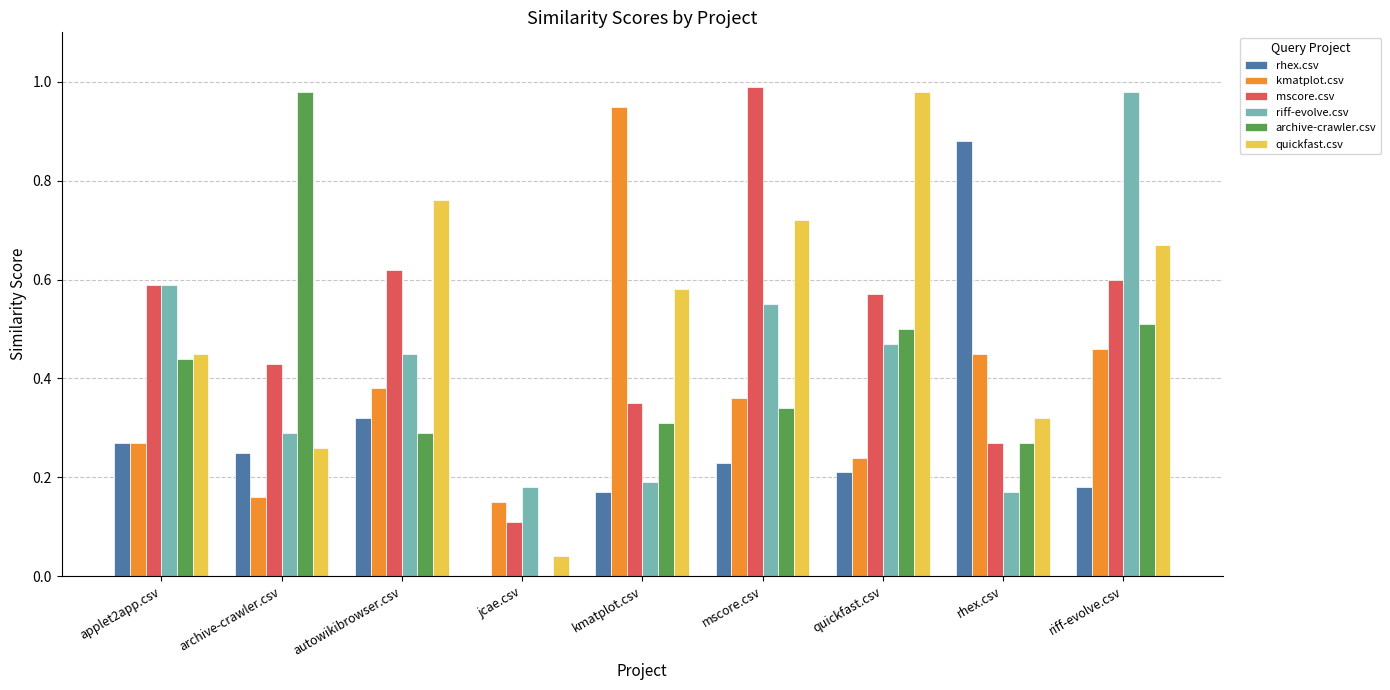

Is the value of mscore.csv at mscore.csv greater than the value of rhex.csv at rhex.csv?

Yes